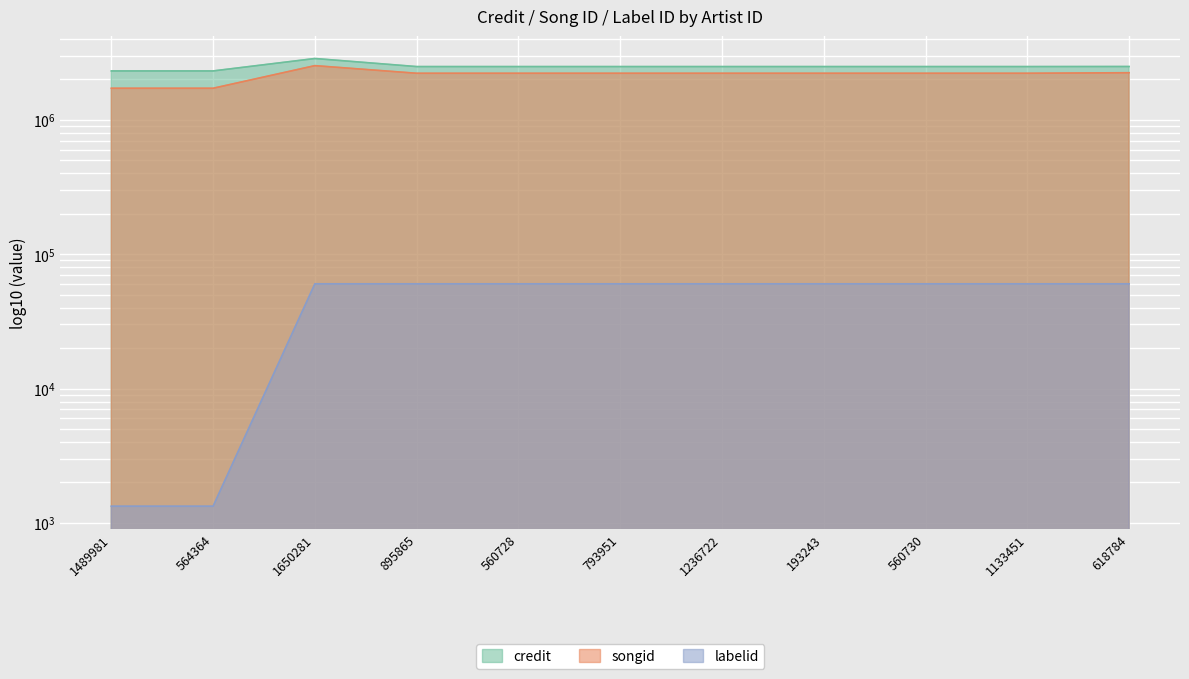

What is the sum of all songid values?

23703270